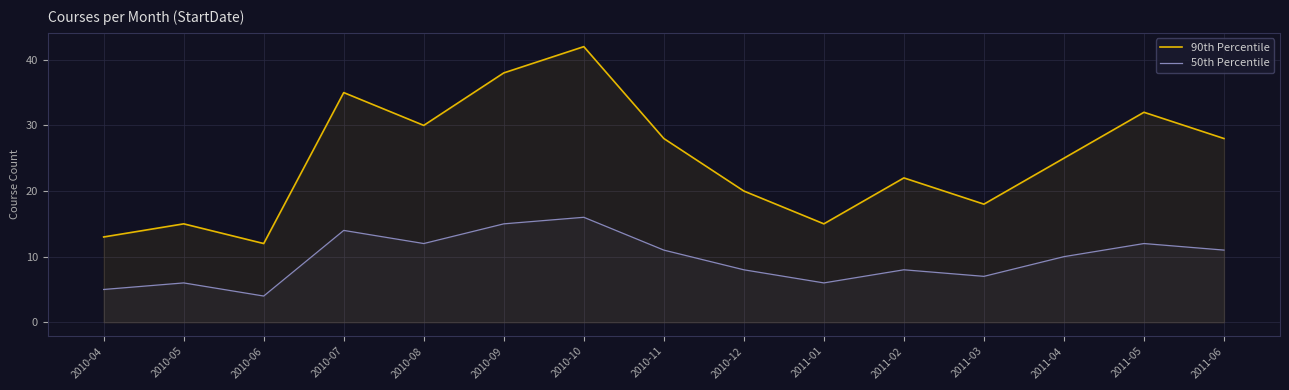

Is the value of 90th Percentile at 2010-12 greater than the value of 50th Percentile at 2011-06?

Yes